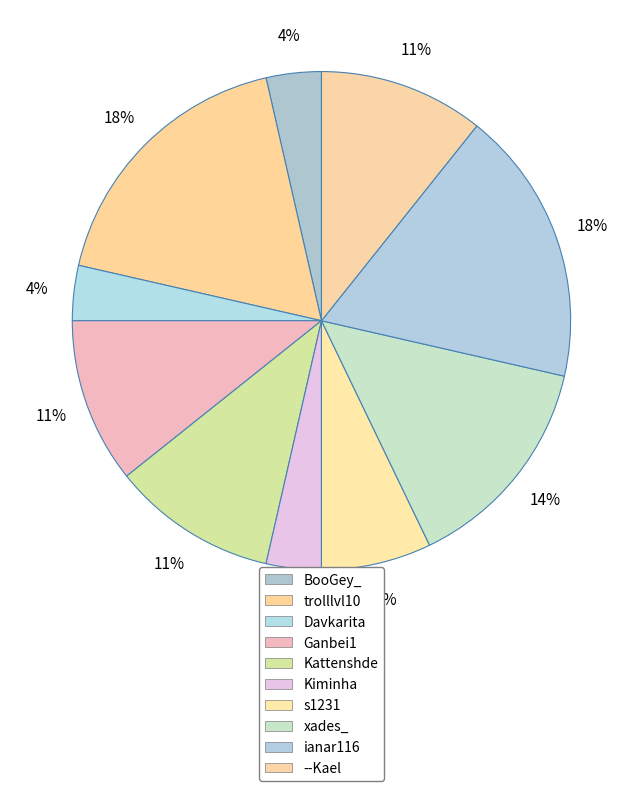

Count the number of slices in the pie.

10